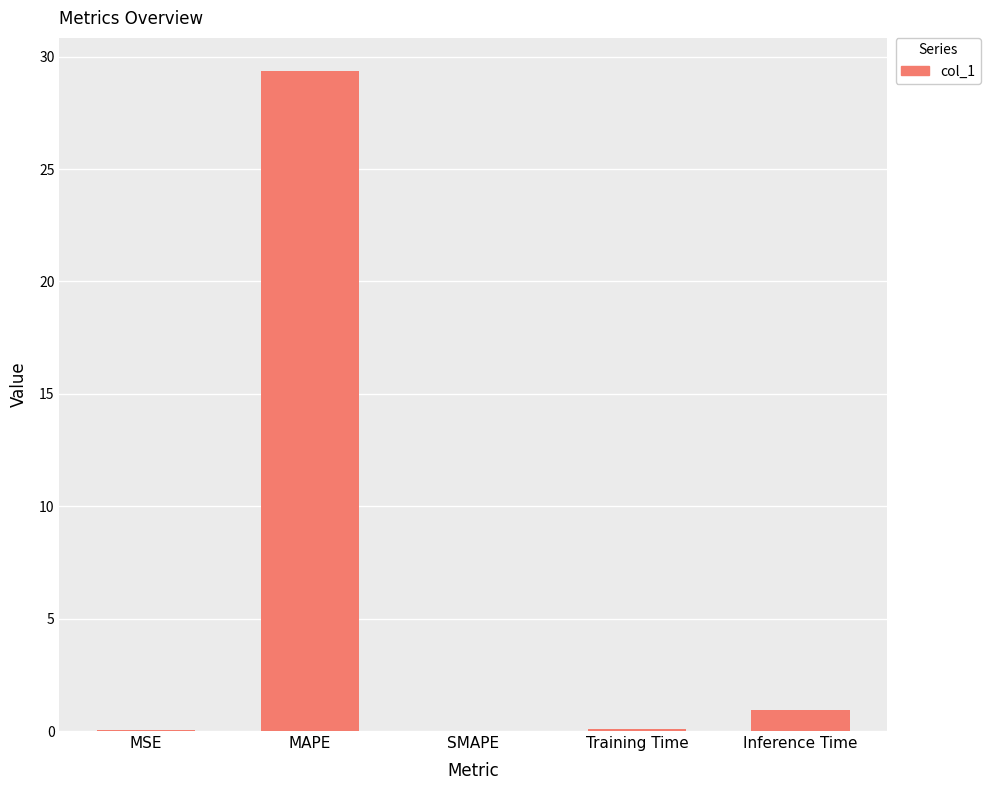

Between Inference Time and Training Time, which is larger?

Inference Time